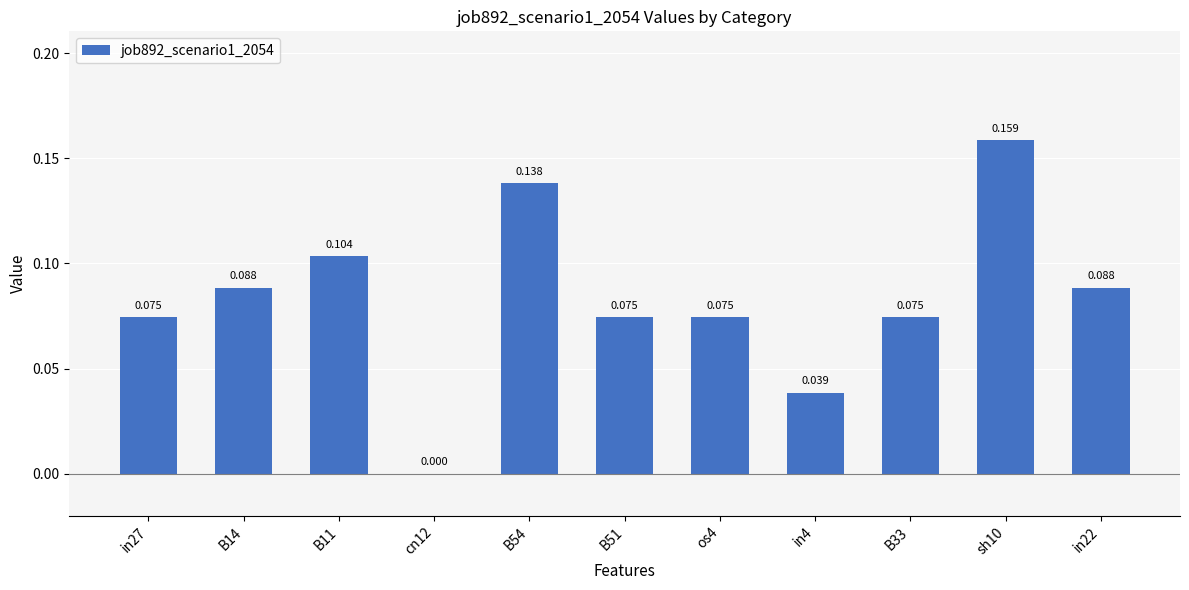

List the labels in order of value, largest first.

sh10, B54, B11, B14, in22, in27, B51, os4, B33, in4, cn12